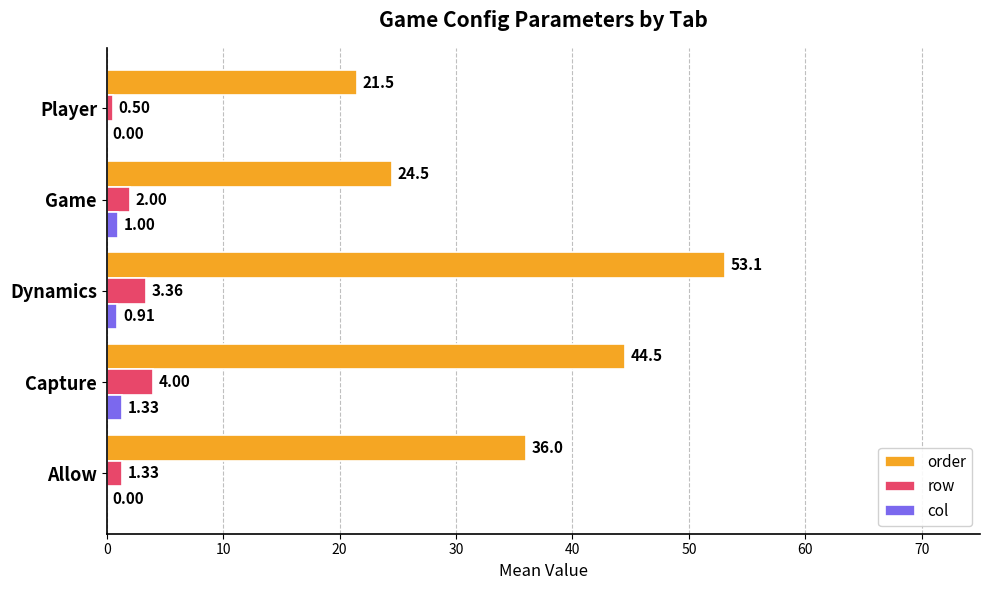

Is the value of row at Dynamics greater than the value of order at Allow?

No